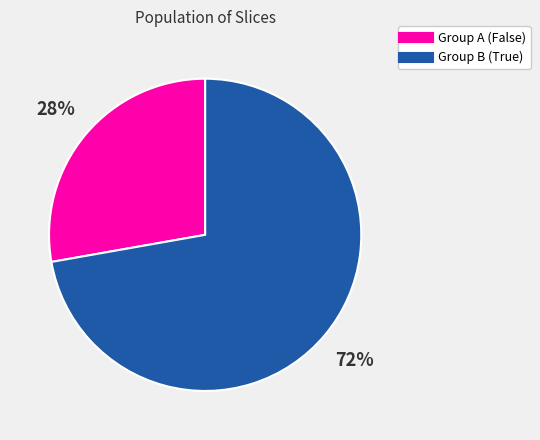

To the nearest percent, what is the difference between the largest and smallest slice percentages?

44%